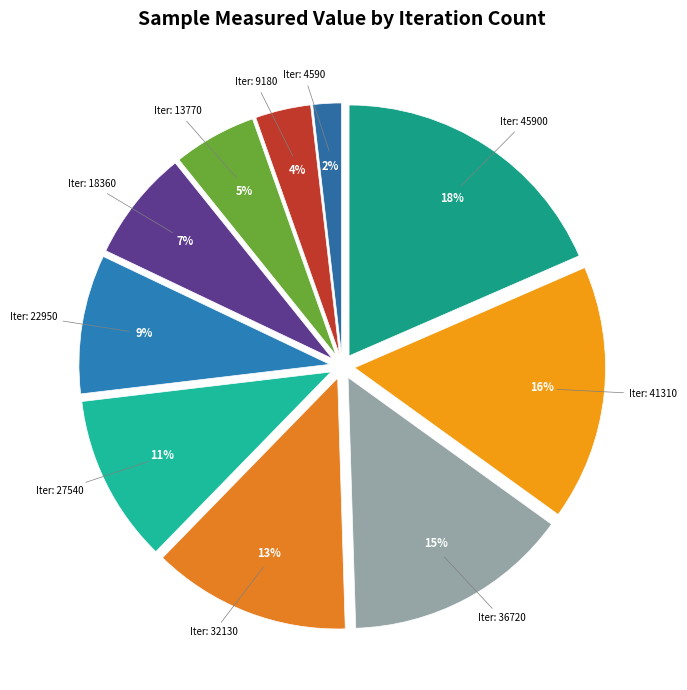

What is the largest slice in the pie chart?

45900